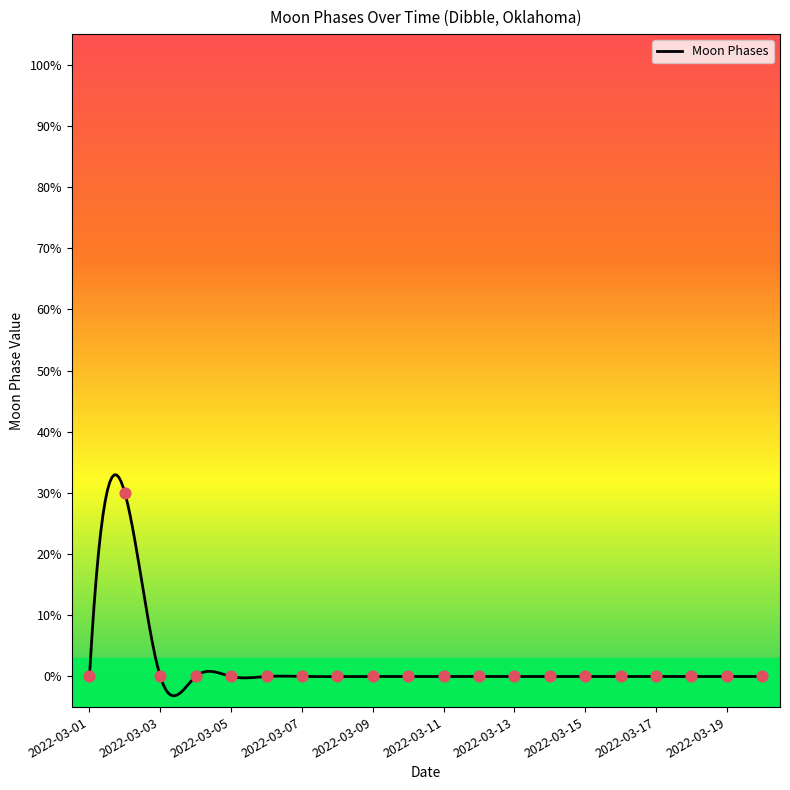

Which has a higher value, 2022-03-14 or 2022-03-01?

2022-03-14